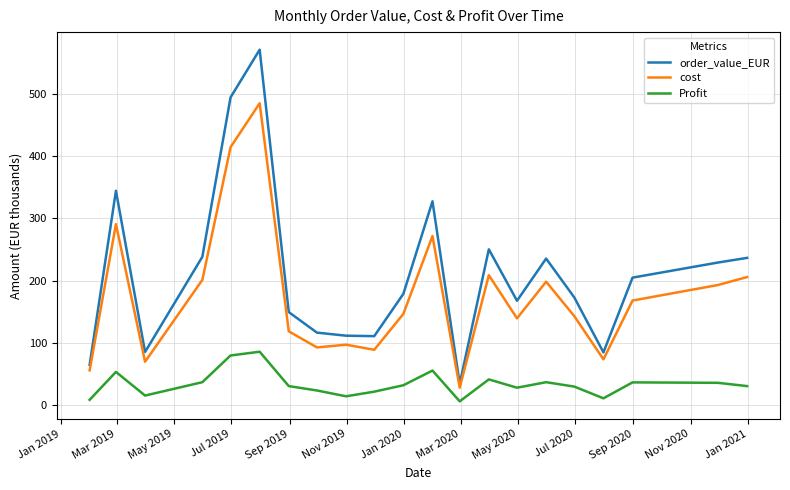

True or false: cost and Profit cross at least once.

False